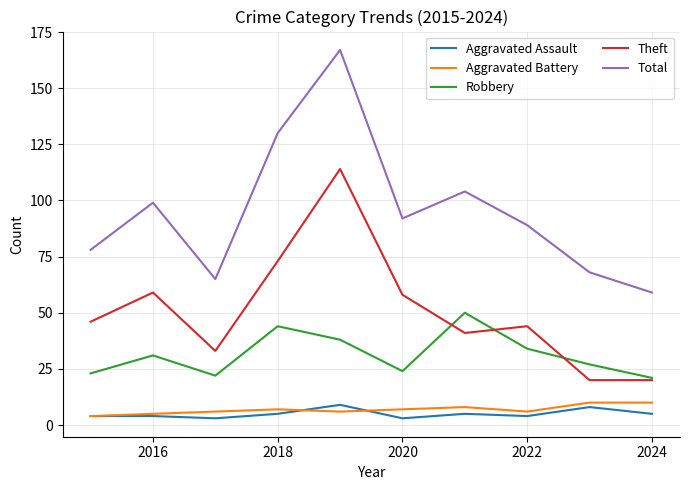

True or false: Theft and Aggravated Assault intersect in this chart.

False